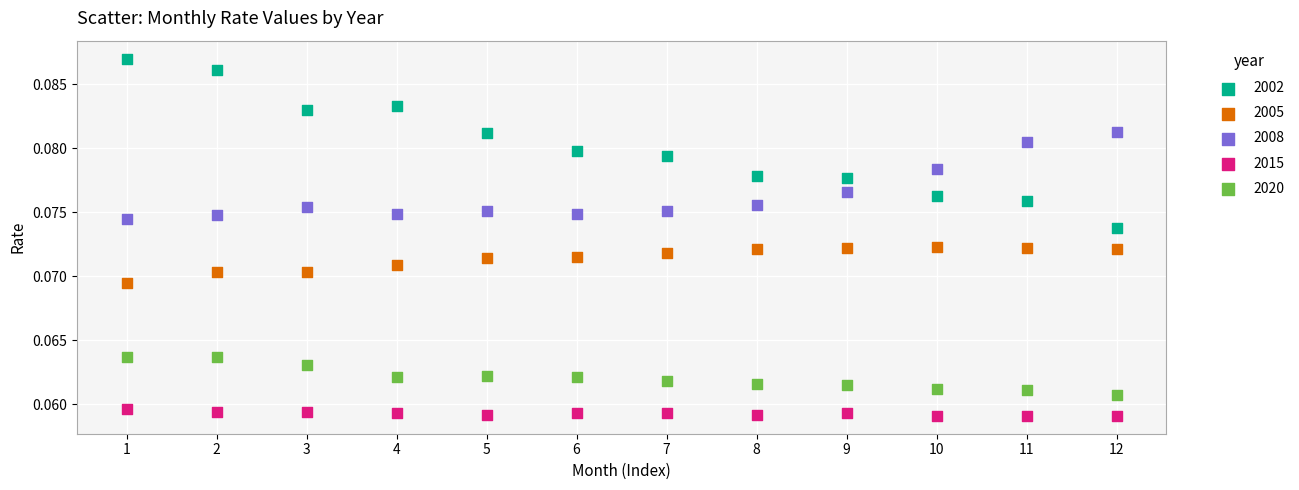

Which series has the largest Y range (max minus min)?

2002